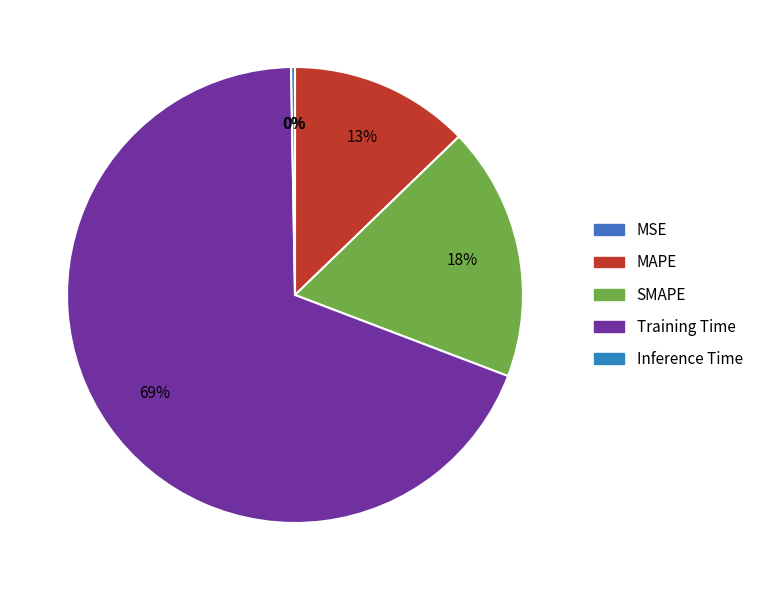

What percentage is the Training Time slice, to the nearest percent?

69%